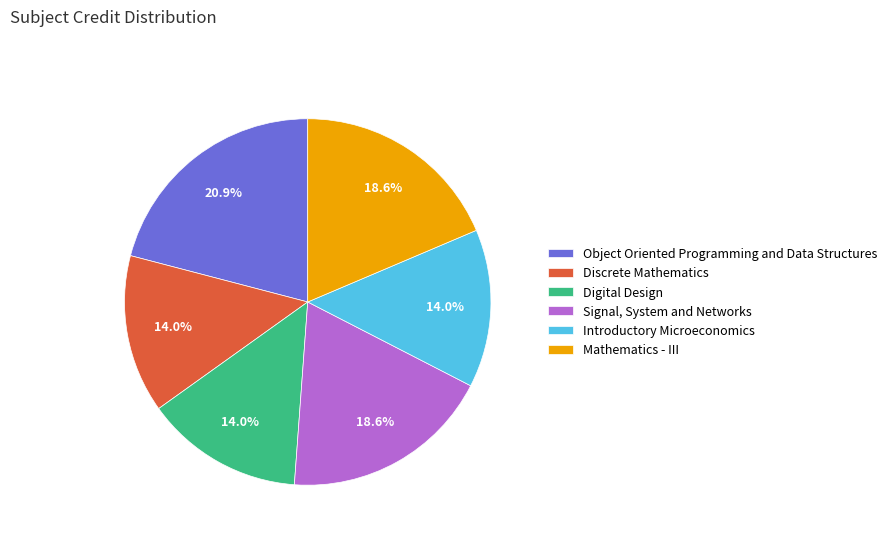

To the nearest percent, what is the difference between the largest and smallest slice percentages?

7%